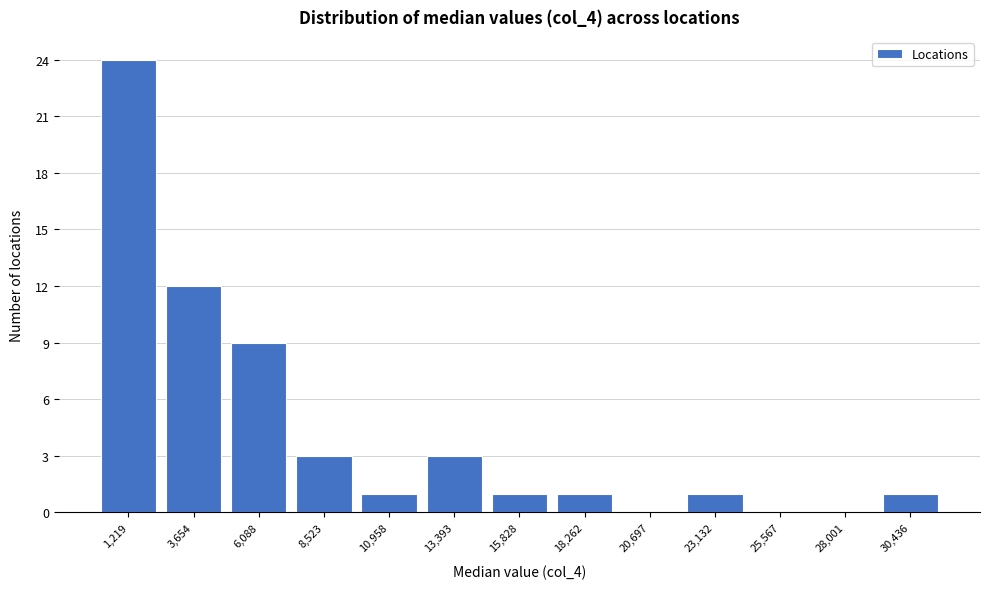

Reading left to right, list every bar in this chart as the range it spans on the x-axis followed by its height. Neither the bar edges nor the heights are printed on the chart, so give them approximately, as read against the axes.

0 to 2500: 24
2500 to 5000: 12
5000 to 7500: 9
7500 to 9500: 3
9500 to 12000: 1
12000 to 14500: 3
14500 to 17000: 1
17000 to 19500: 1
19500 to 22000: 0
22000 to 24500: 1
24500 to 27000: 0
27000 to 29000: 0
29000 to 31500: 1